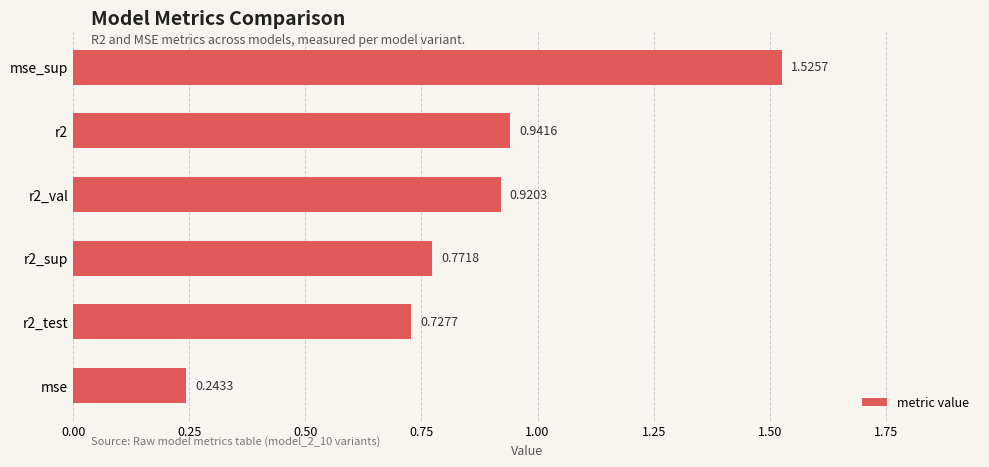

Where is the data nearest to the value 0?

mse